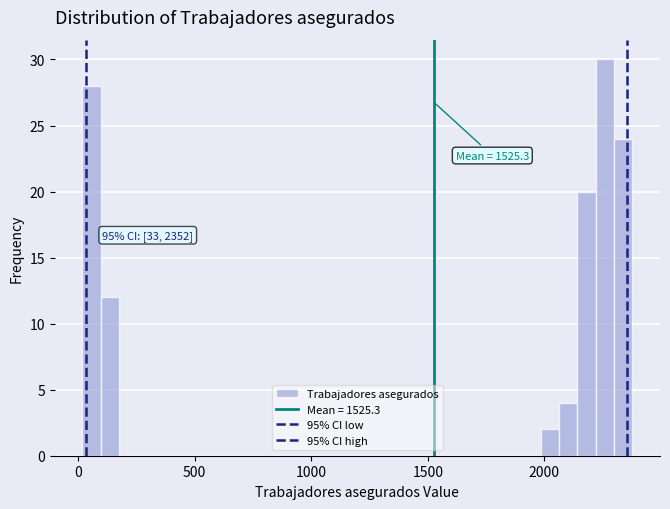

Around what value on the x-axis is the tallest bar? Give the approximate position of its centre, as read against the axis.

2250